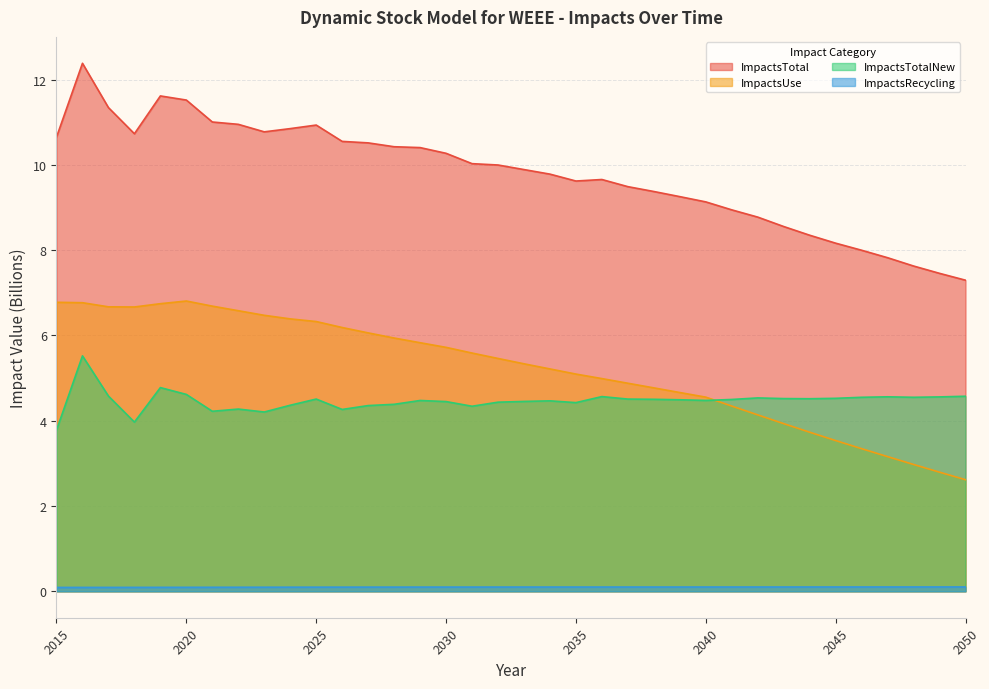

What is the maximum value for ImpactsTotal?

12.4